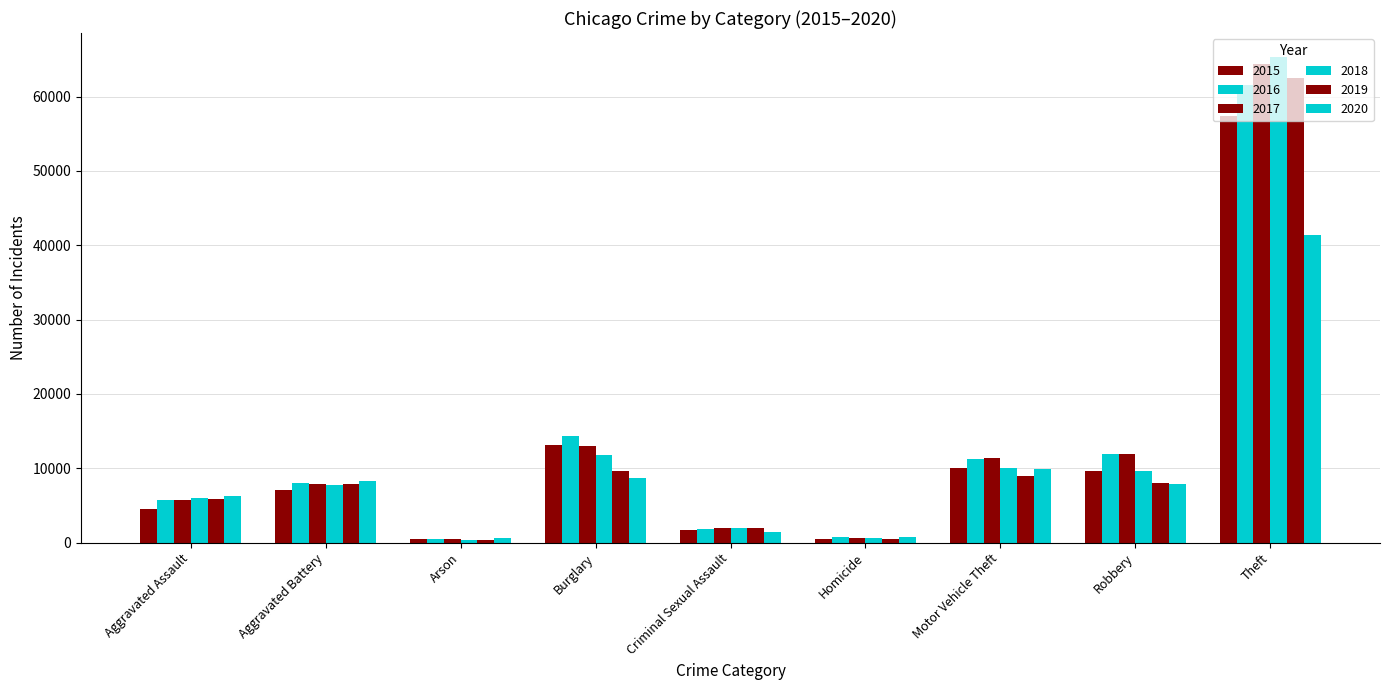

Are the bars grouped side by side (vs. stacked)?

Yes